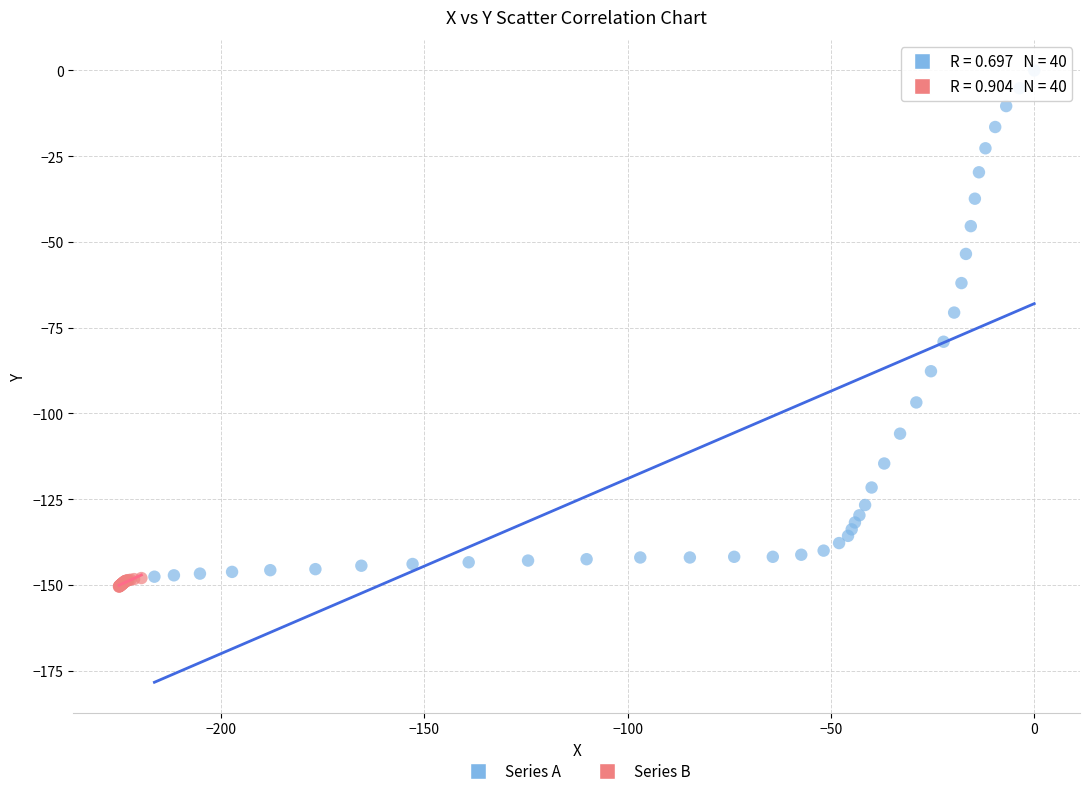

Which series has the largest Y range (max minus min)?

Series A